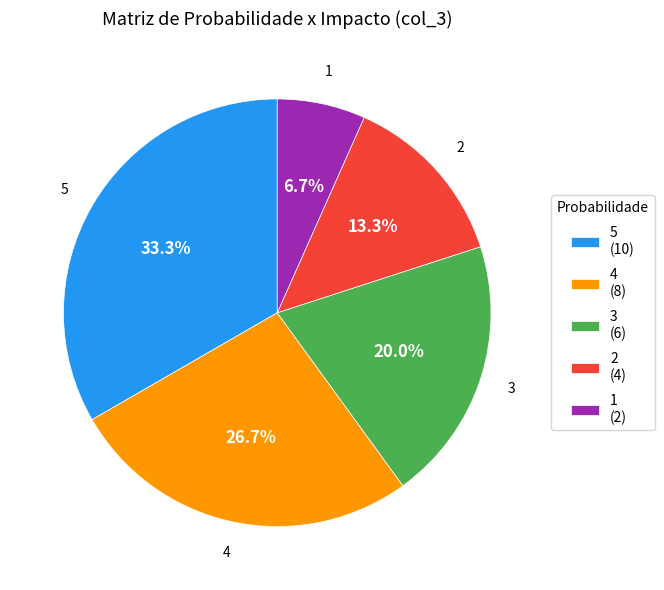

To the nearest percent, what portion does 5 represent?

33%